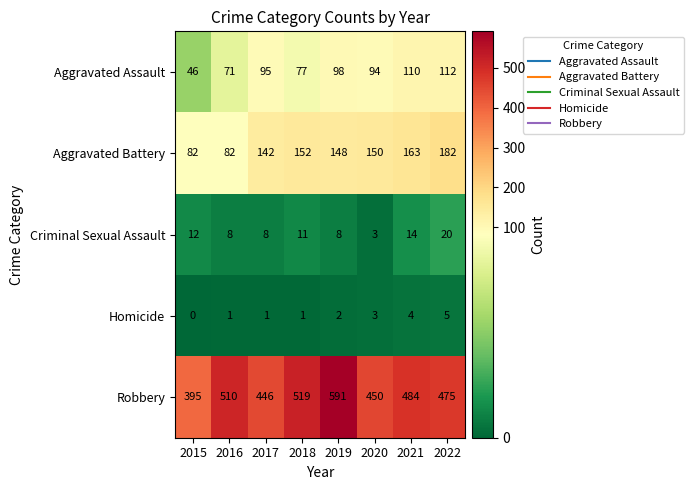

True or false: Criminal Sexual Assault has a value of 9 at 2022.

False